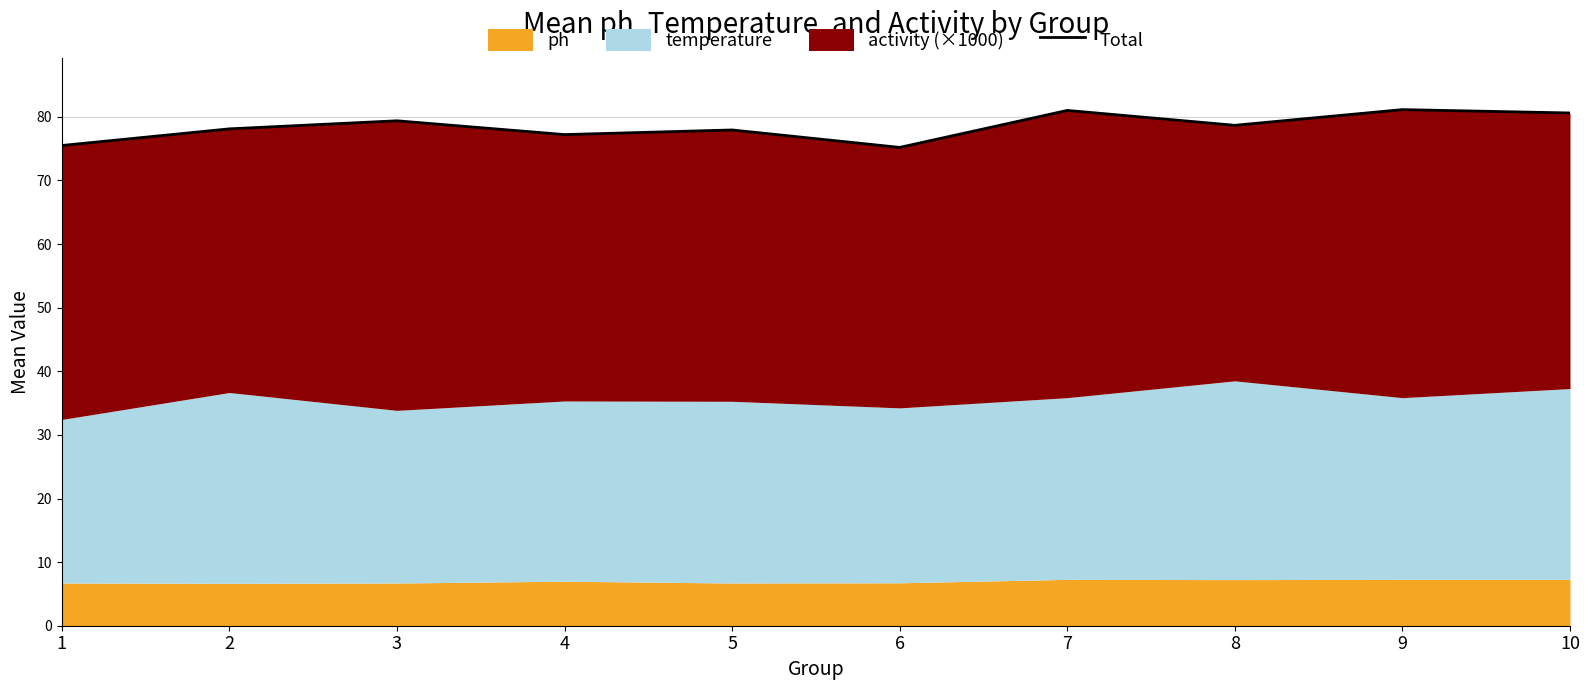

At which category does the data reach its first local peak?

3